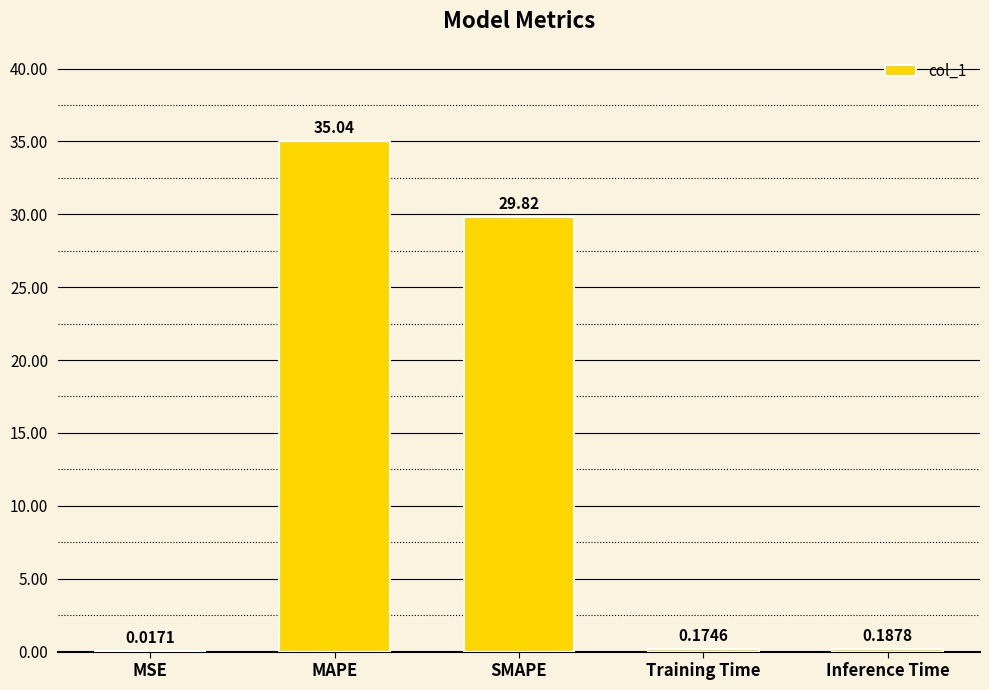

Between Inference Time and MSE, which is larger?

Inference Time